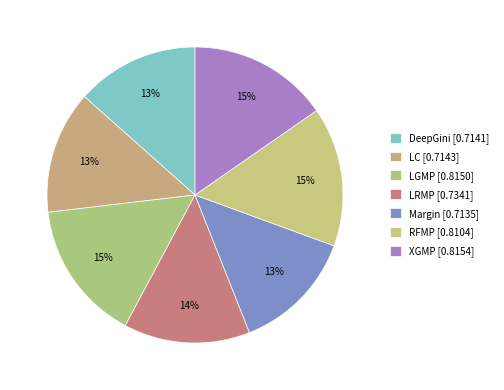

Is it true that Margin is 25% of the pie?

False